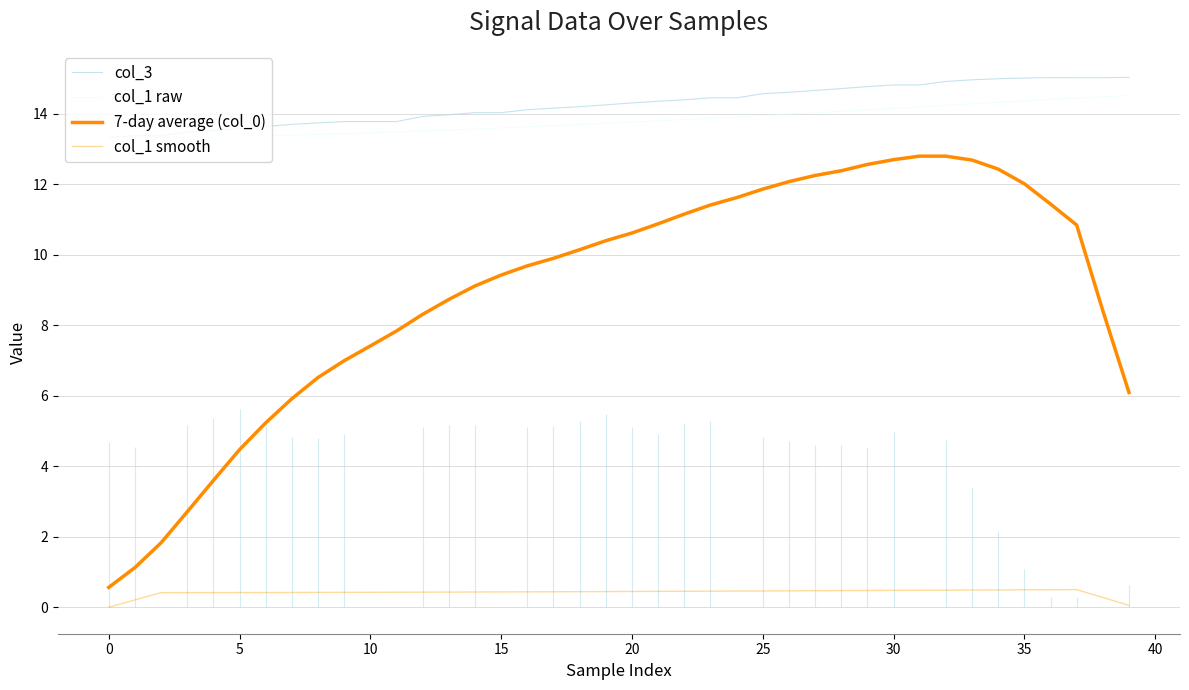

How many data points does each series have?

40